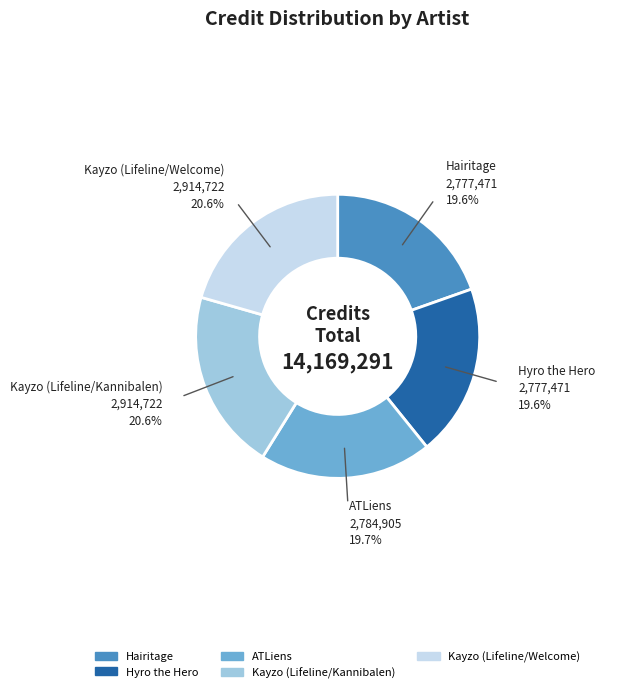

True or false: Kayzo (Lifeline/Kannibalen) accounts for 21% of the total.

True